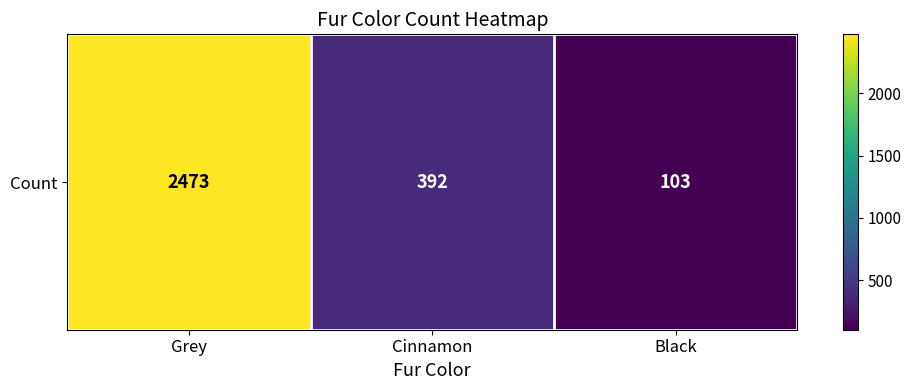

What is the smallest value displayed?

103